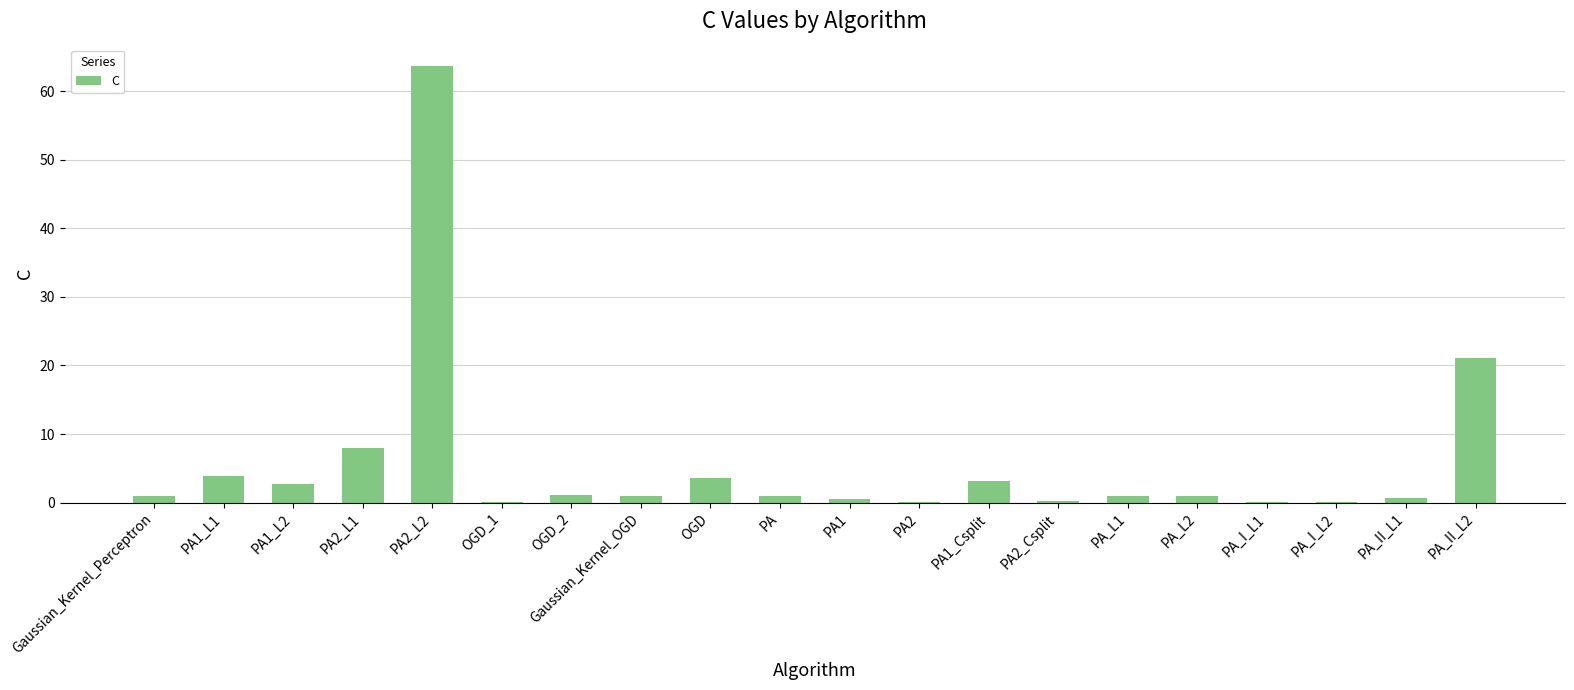

What is the maximum value shown in the chart?

63.6